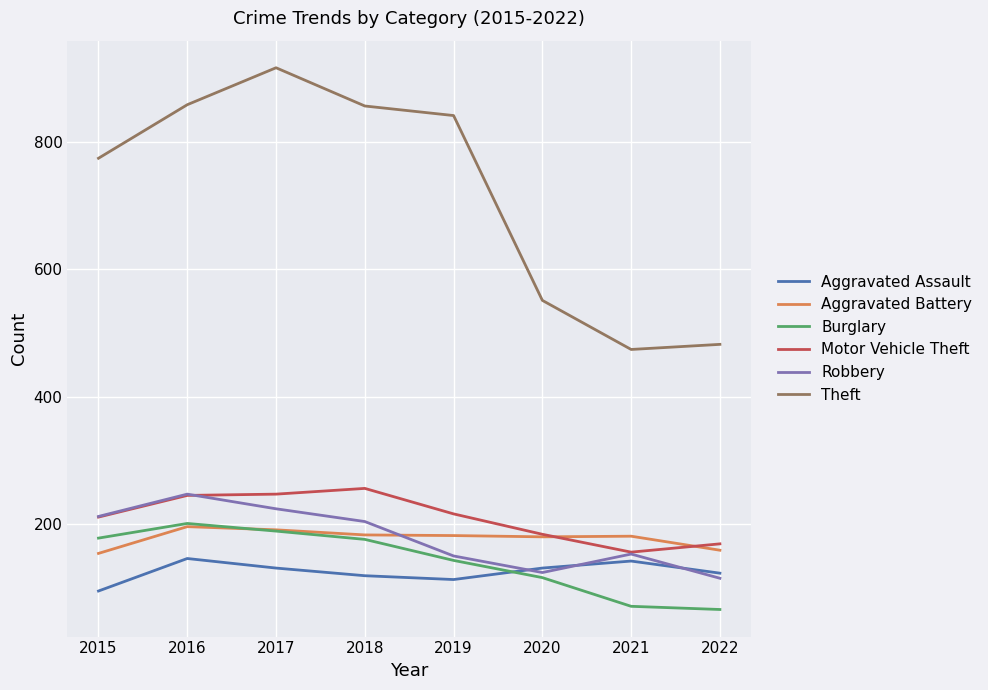

Is the value of Robbery at 2020 greater than the value of Motor Vehicle Theft at 2021?

No